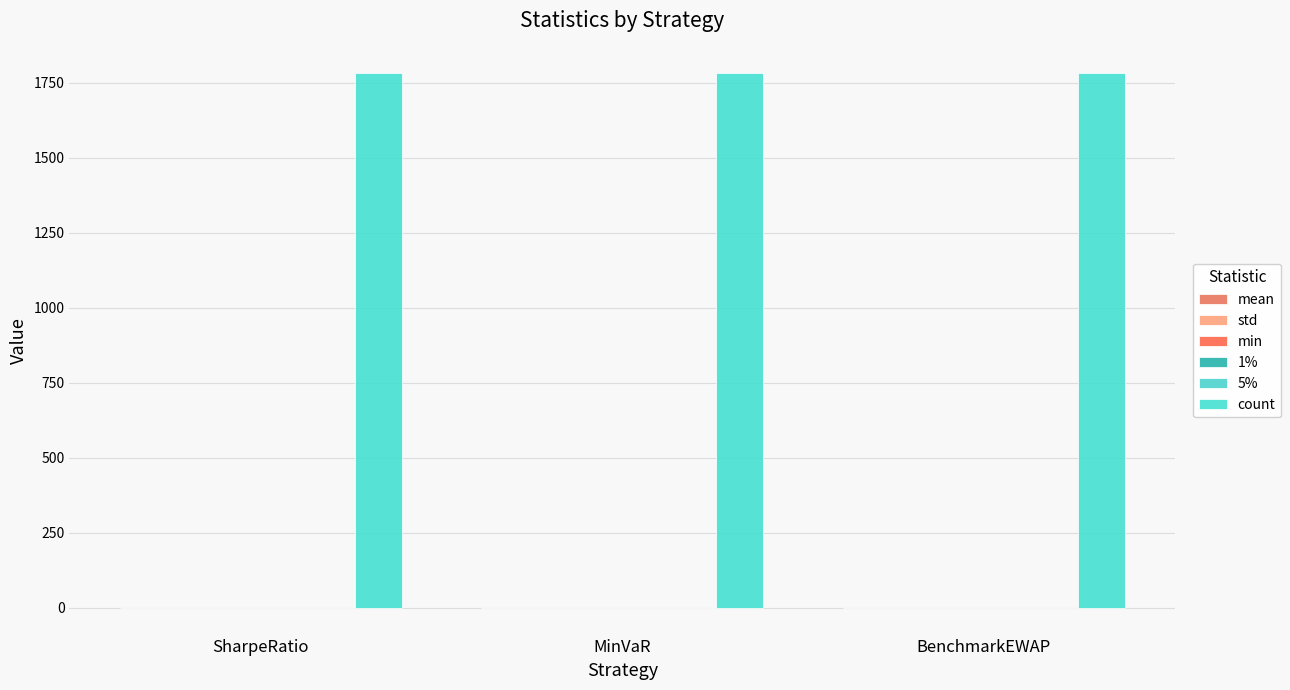

True or false: min has a value of -0.0 at BenchmarkEWAP.

False